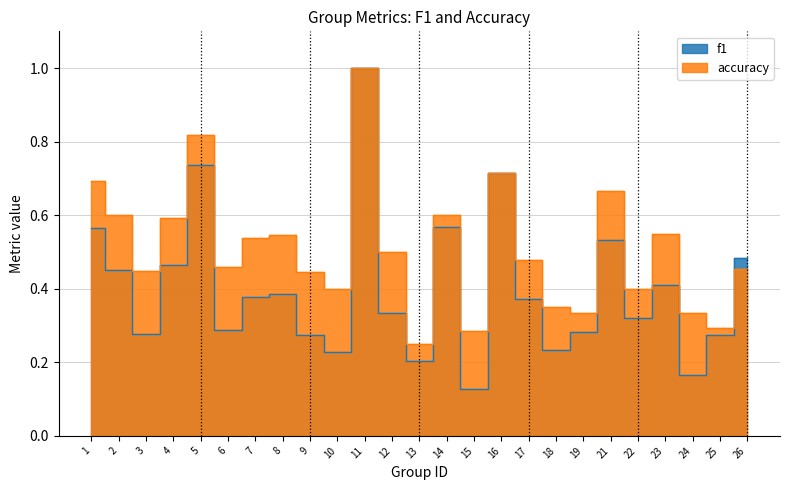

How many times do accuracy and f1 cross each other?

1